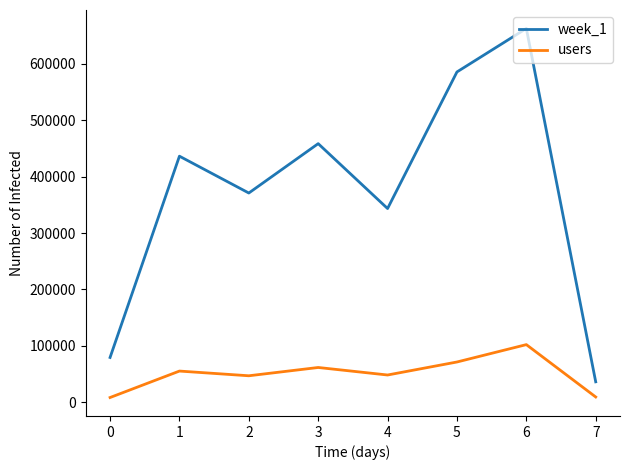

List the series in order of their overall mean, highest first.

week_1, users